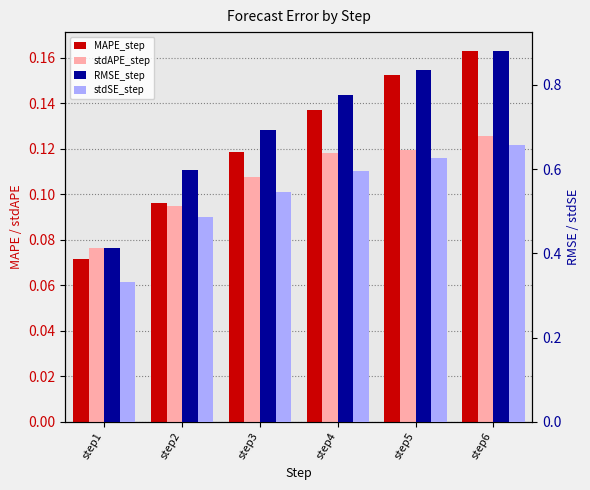

The value of stdSE_step at step6 is 0.4. True or false?

False